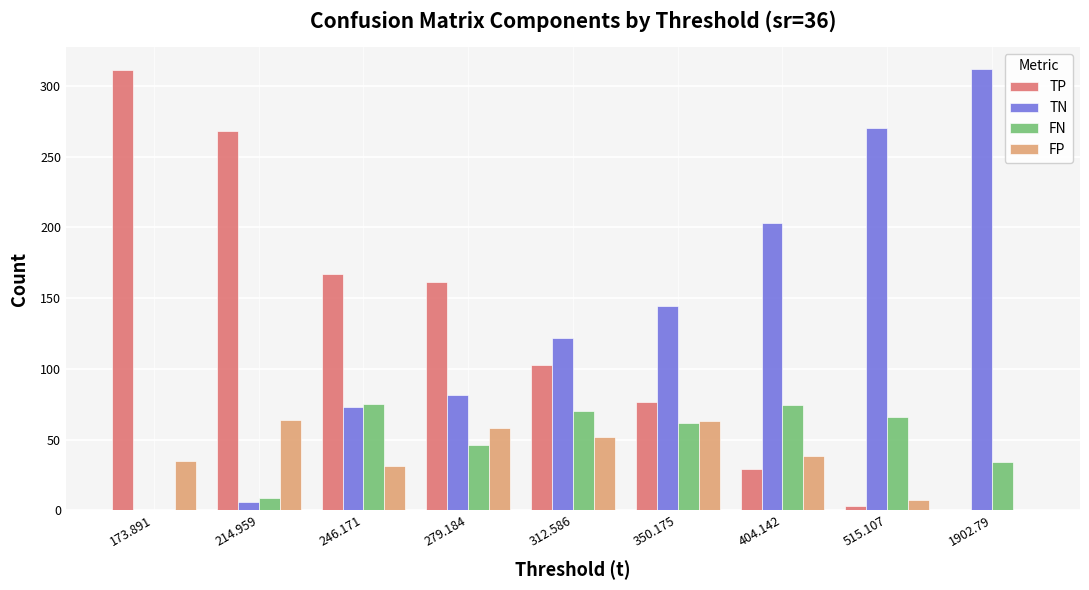

What is the sum of the TN values at 404.142 and 312.586?

324.8